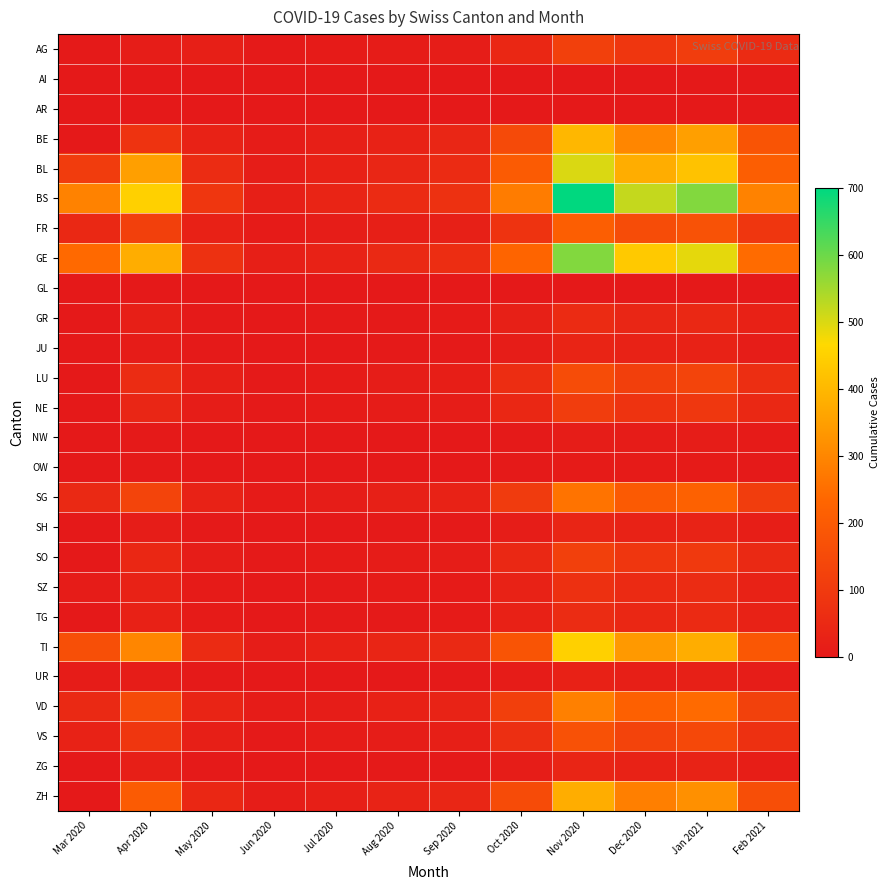

At which category is the sum across all series the highest?

Nov 2020